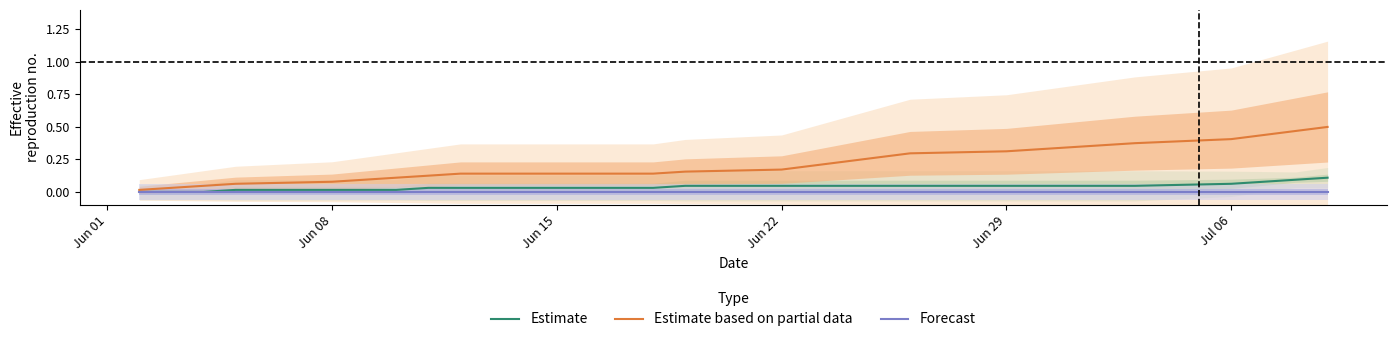

True or false: Estimate based on partial data and Forecast cross at least once.

False